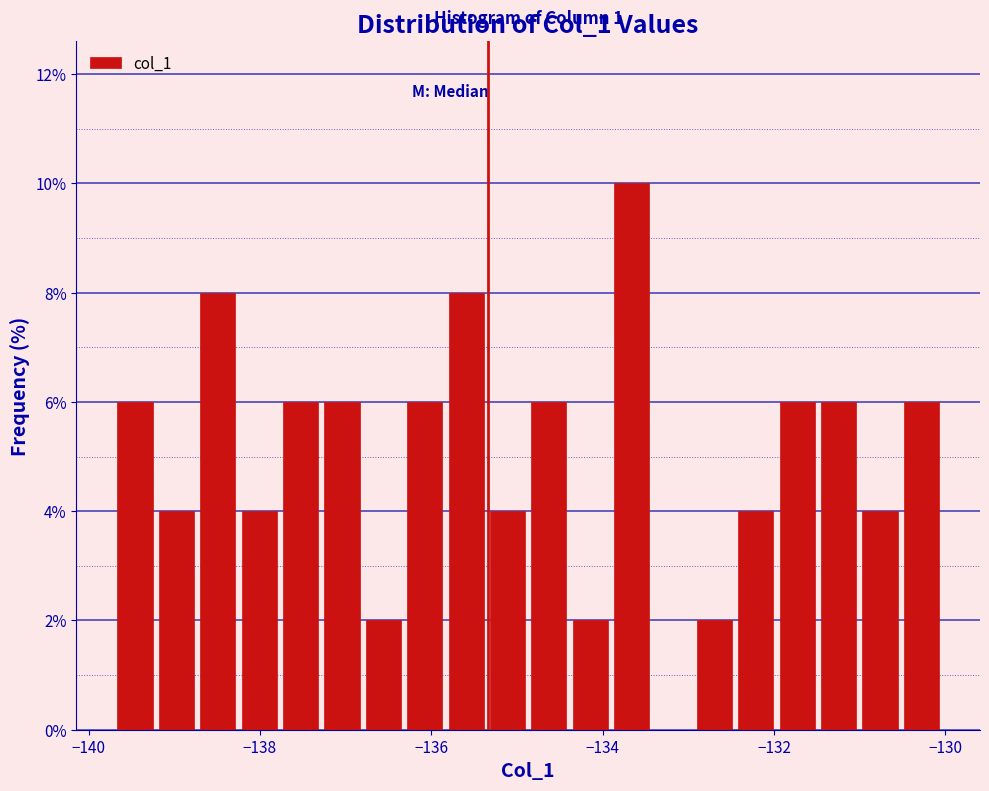

Read against the x-axis, roughly where is the centre of the tallest bar?

-133.6